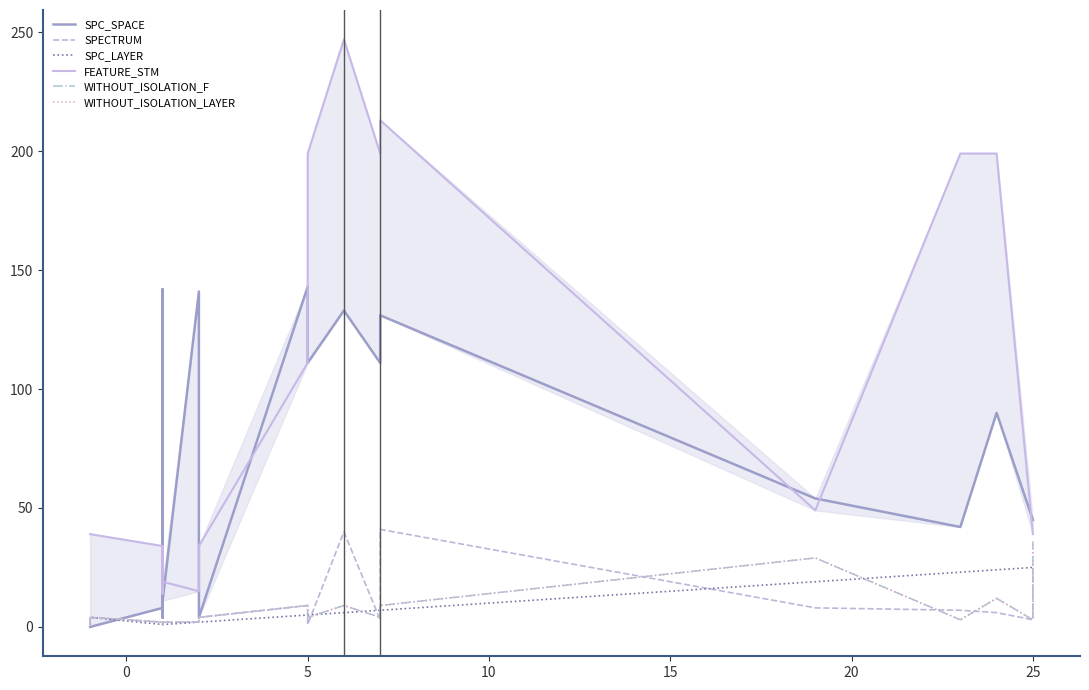

How many lines are shown in the chart?

6